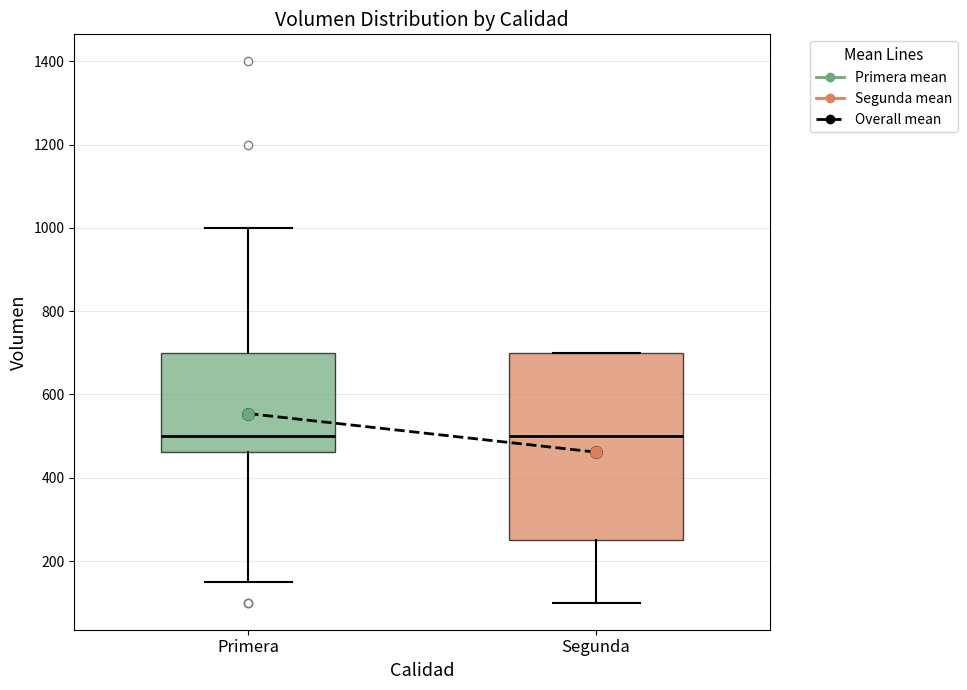

Which box is the tallest, from its lower edge to its upper edge?

Segunda